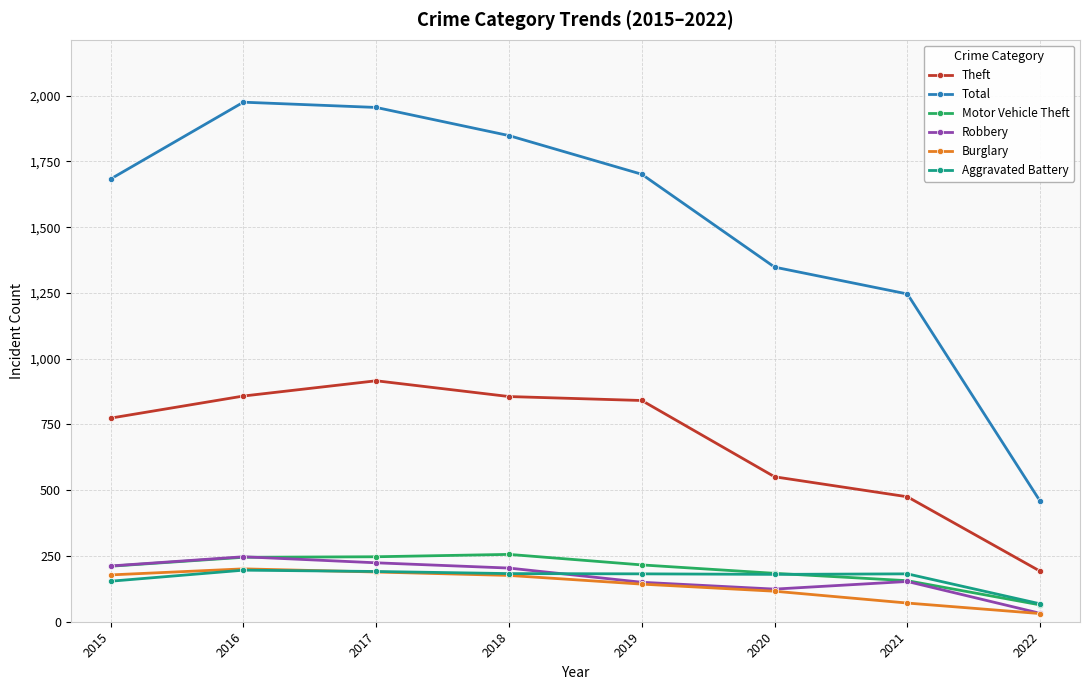

What is the sum of the Aggravated Battery values at 2017 and 2015?

345